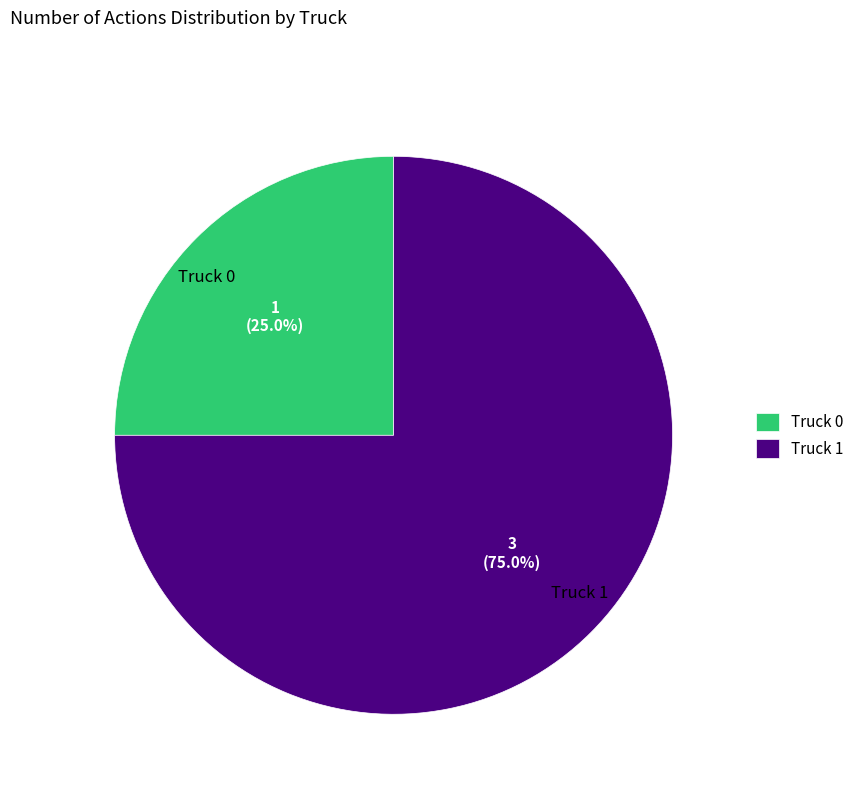

What is the total percentage of Truck 0 and Truck 1?

100.0%